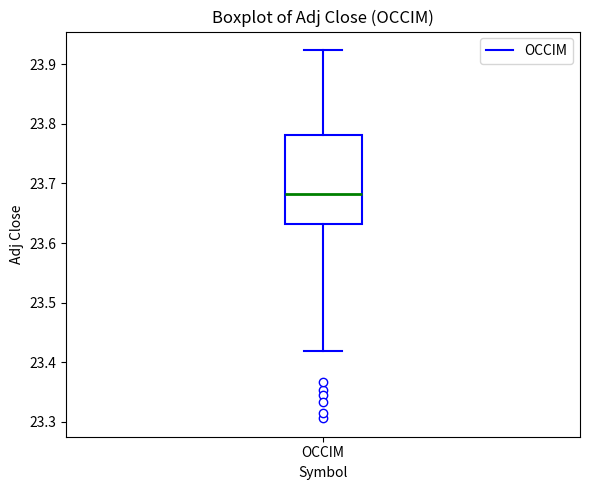

Where does the median line of the box for OCCIM sit on the y-axis? The values are not printed on the chart, so give them approximately, as read against the axis.

23.68